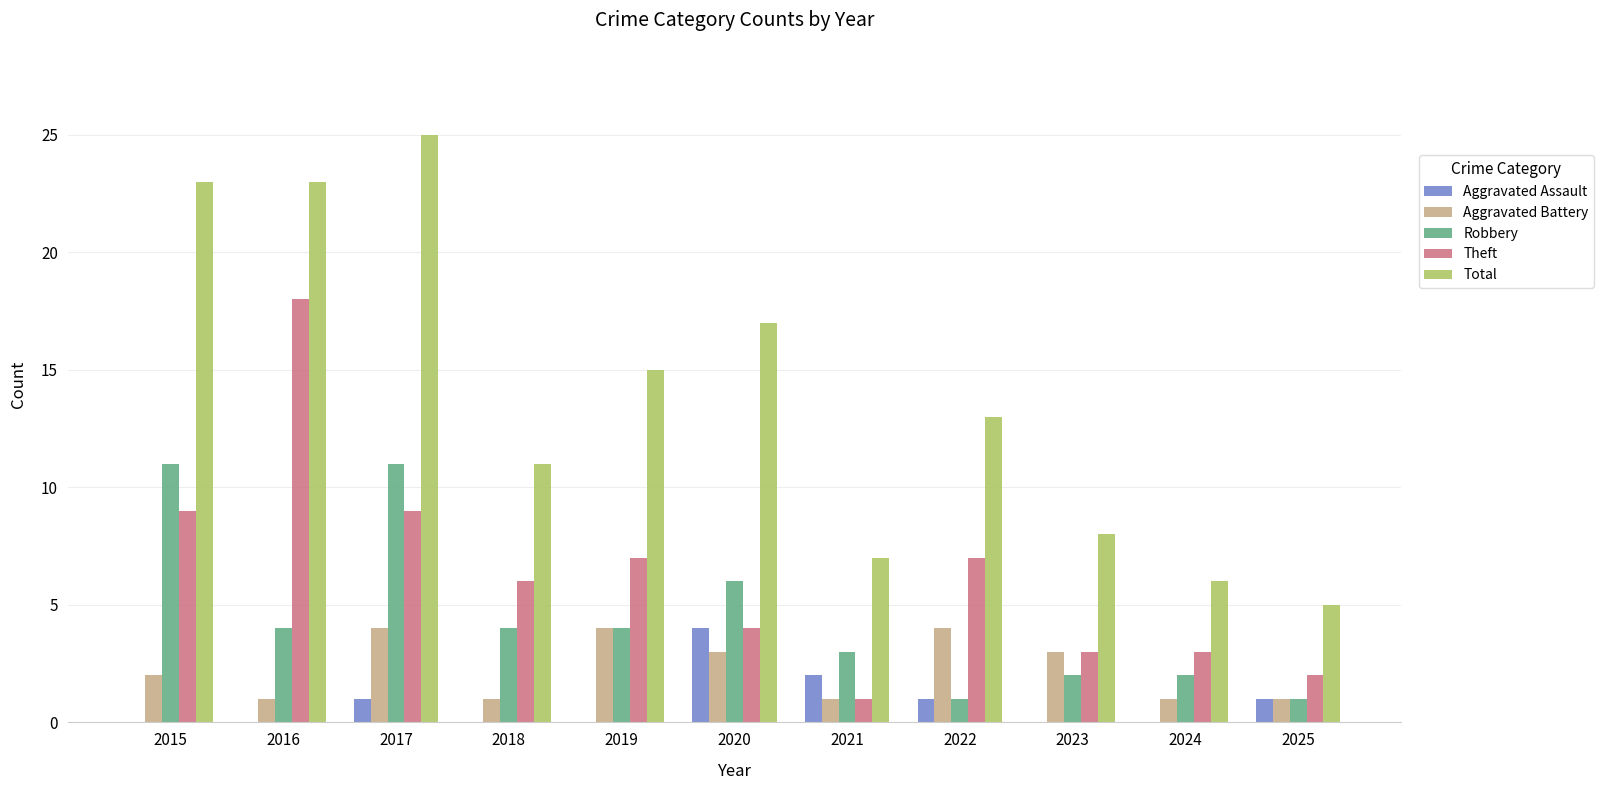

The value of Theft at 2018 is 6. True or false?

True